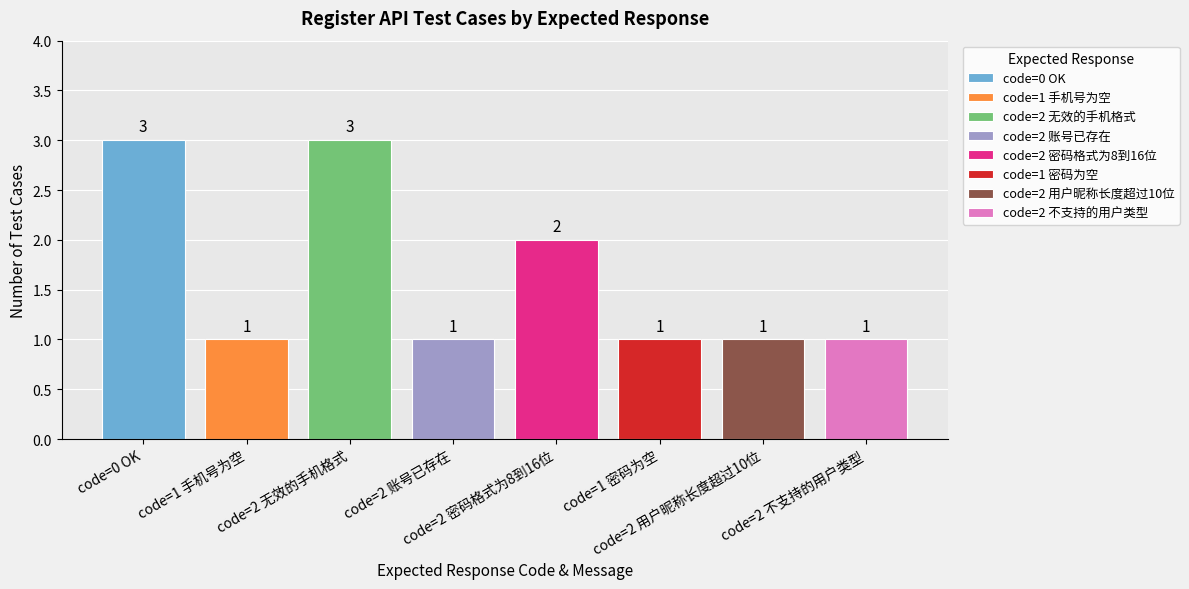

What is the minimum value shown in the chart?

1